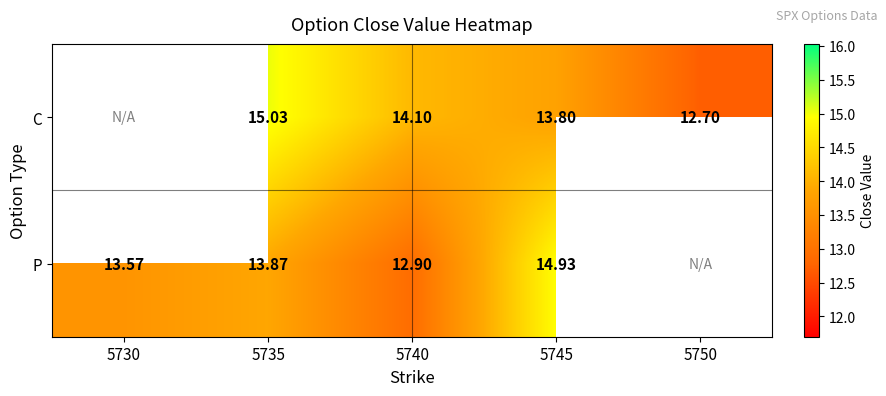

Rank the series at 5745 from lowest to highest value.

C, P